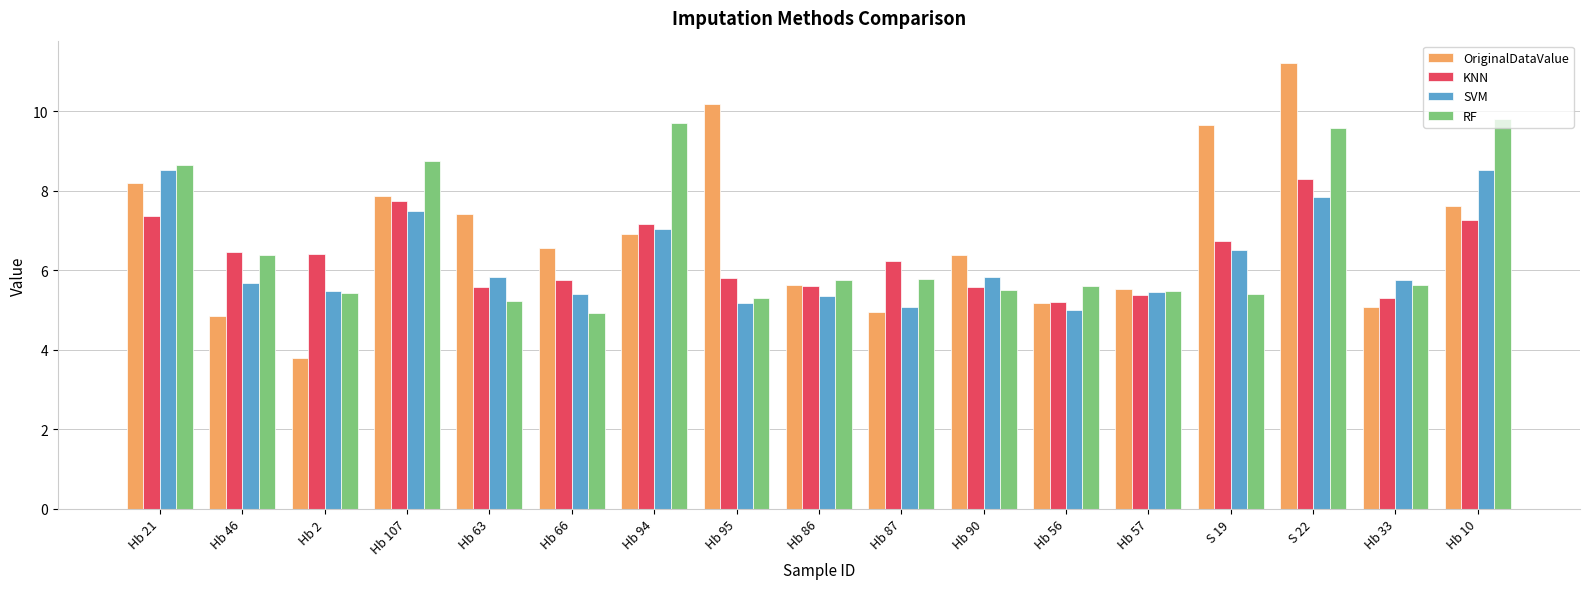

What is the label of the 6th bar from the left?

Hb 66